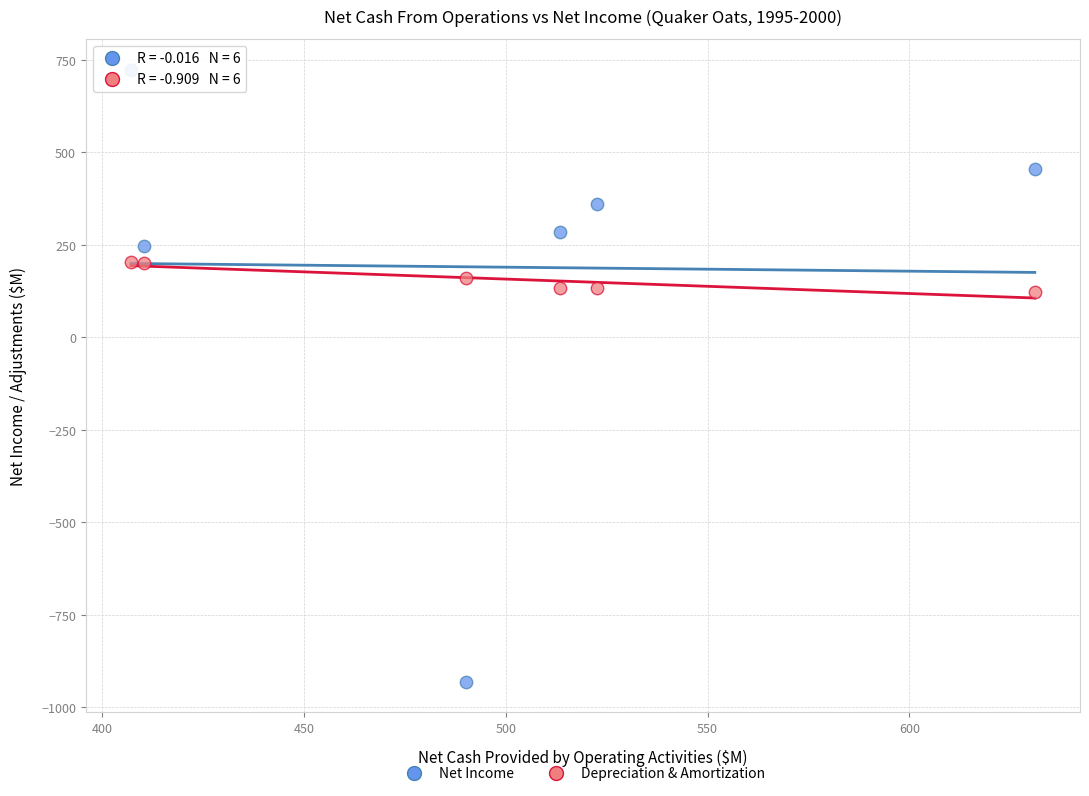

What is the X range (max minus min) for the scatter plot?

224.0